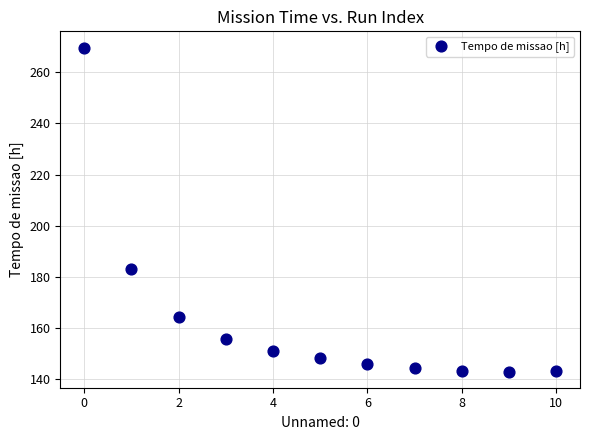

What is the range of Y values (max minus min)?

126.5